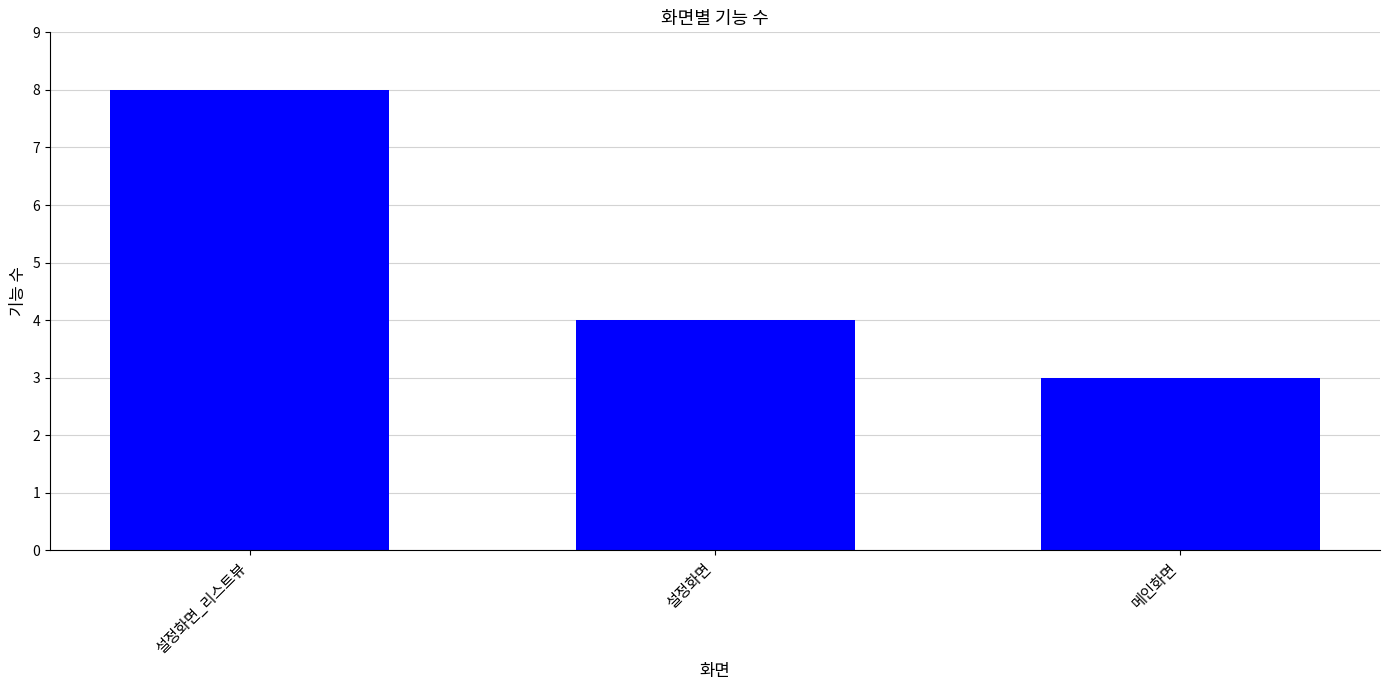

List the labels in order of value, largest first.

설정화면_리스트뷰, 설정화면, 메인화면